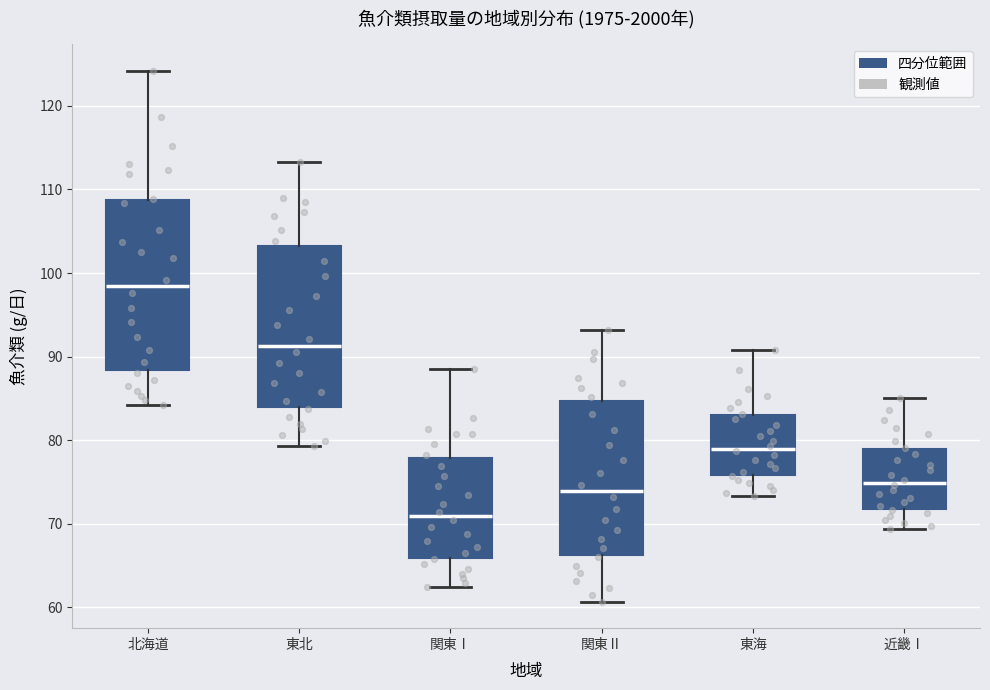

Which box is the tallest, from its lower edge to its upper edge?

北海道